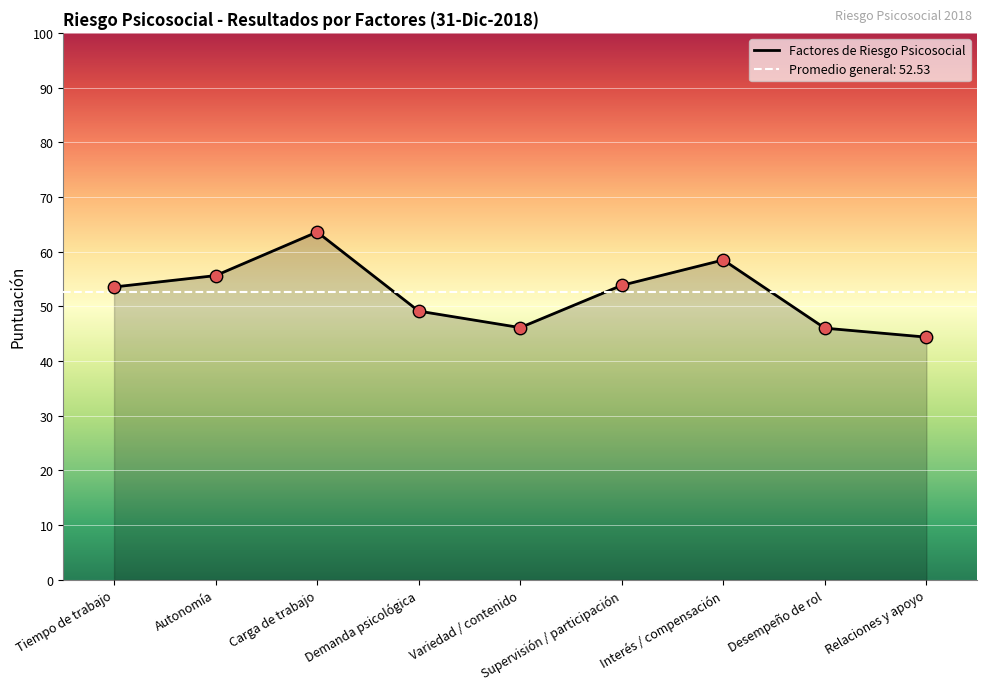

Between Relaciones y apoyo and Desempeño de rol, which is larger?

Desempeño de rol